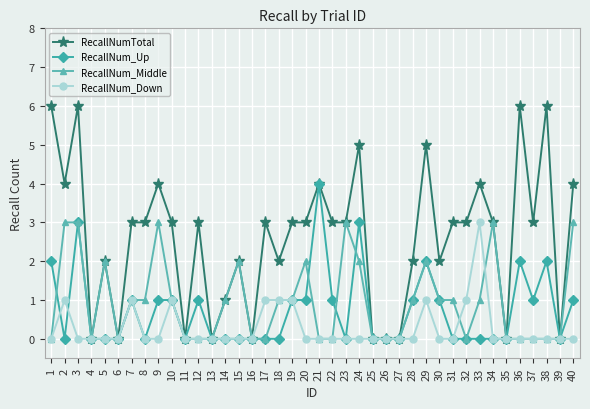

What is the maximum value shown in the chart?

6